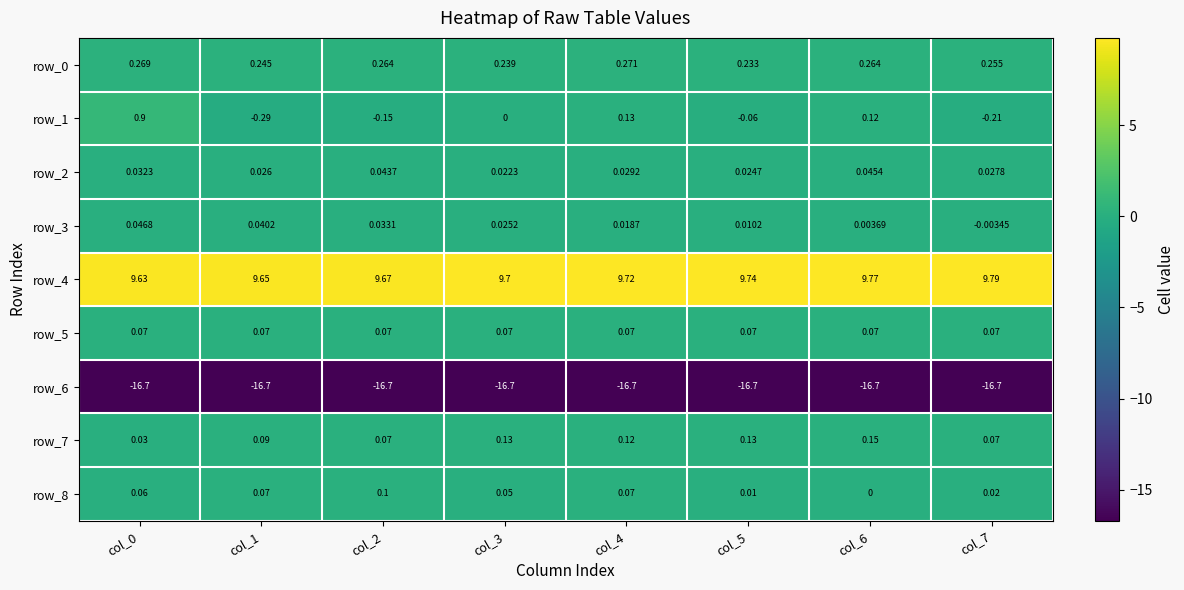

Is the value of row_2 at col_1 greater than the value of row_5 at col_6?

No